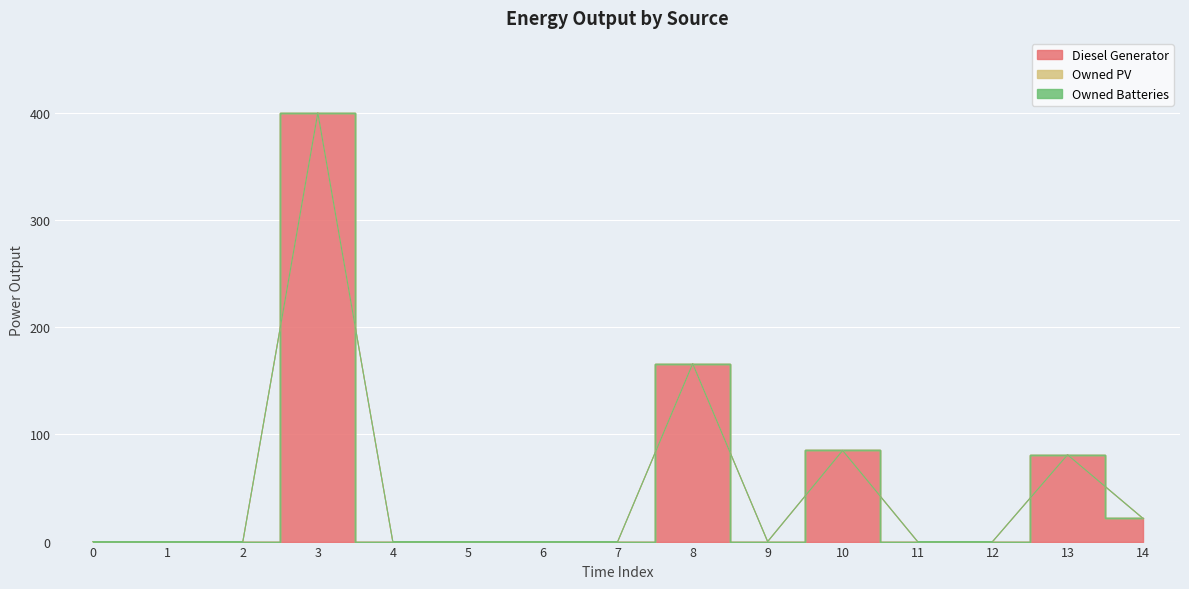

True or false: Diesel Generator and Owned PV intersect in this chart.

False